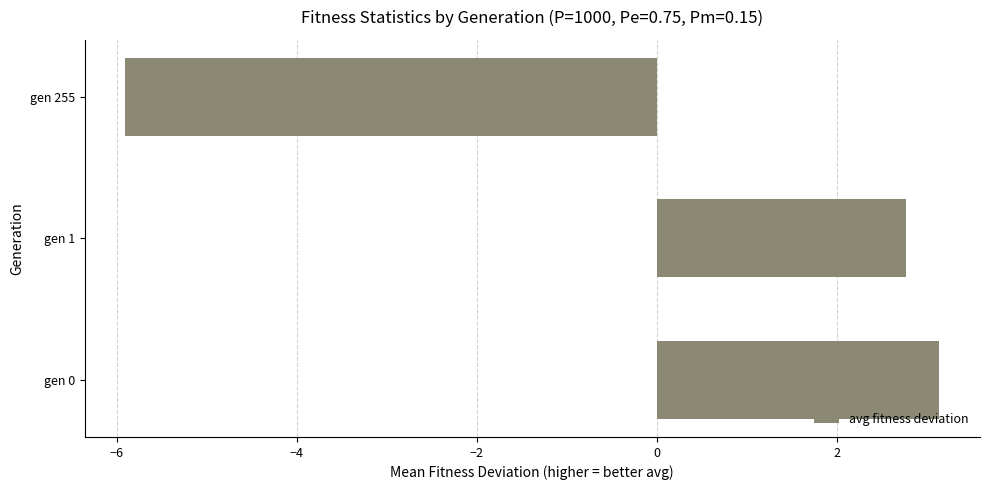

How many data points are above 2?

2